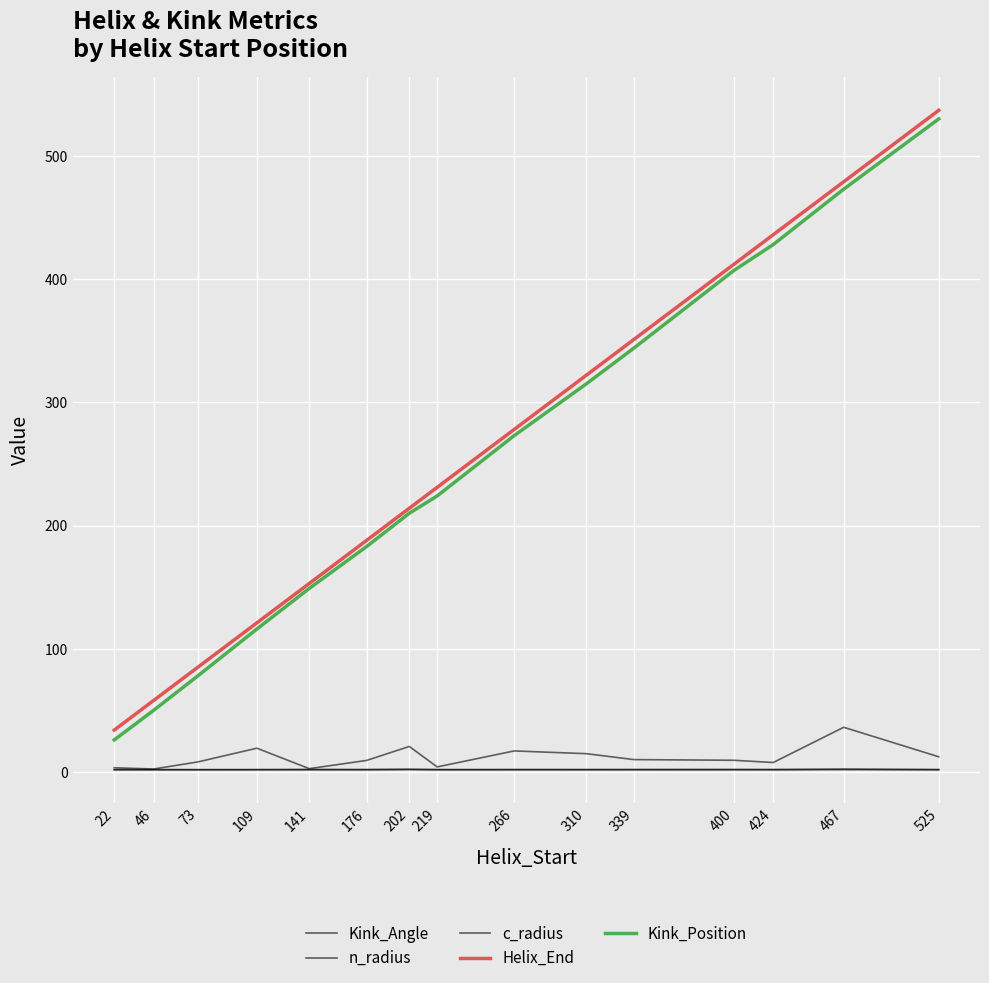

Where does the Kink_Position series first go above 224?

266